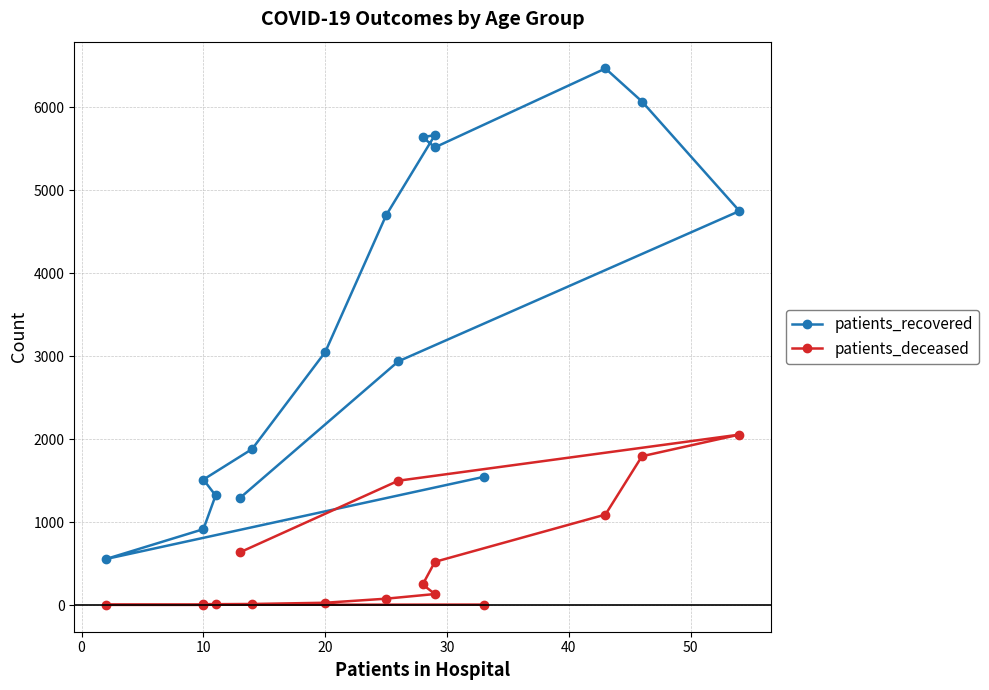

The patients_deceased series shows 5 at 0. True or false?

False